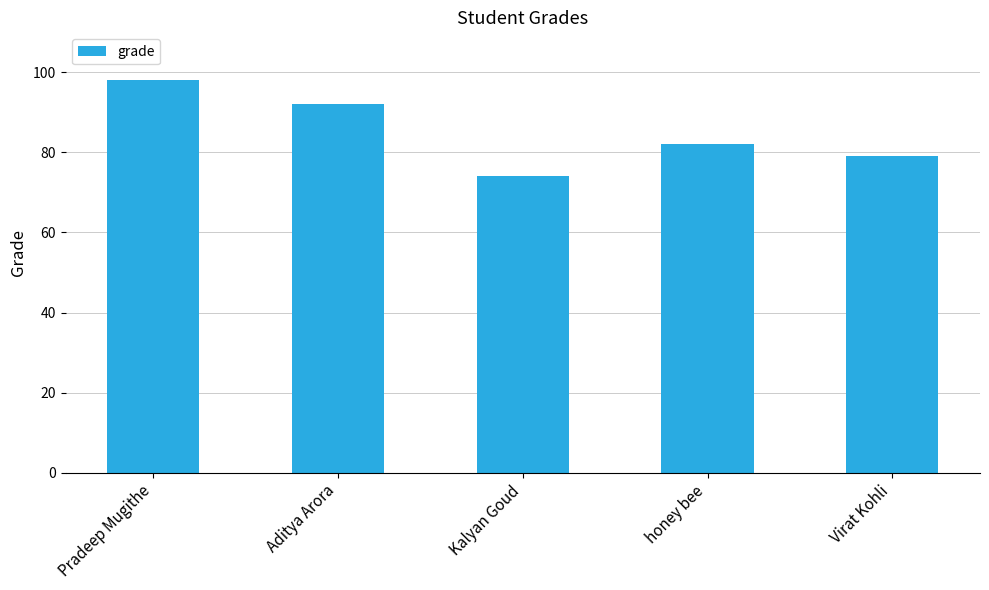

What is the maximum value shown in the chart?

98